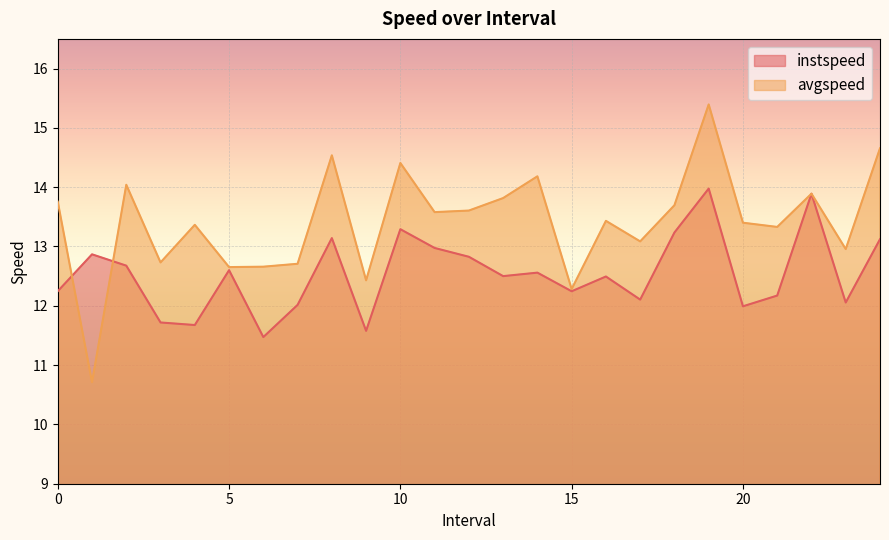

Which series has the largest total across all categories?

avgspeed